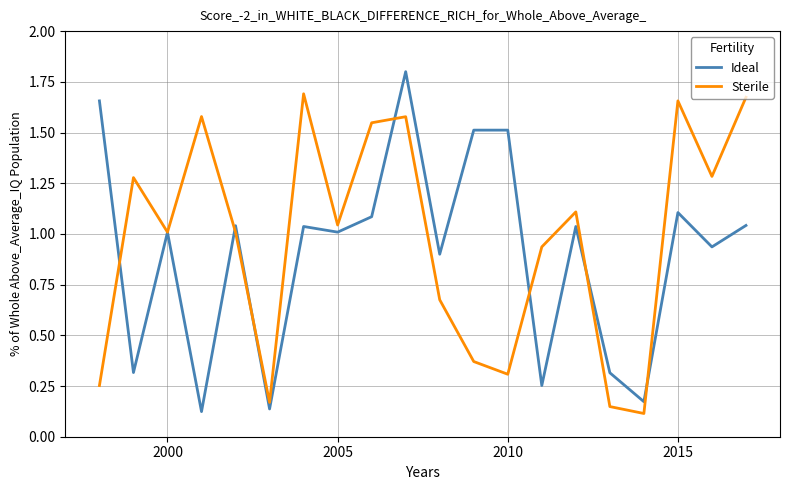

What is the greatest value displayed?

1.8